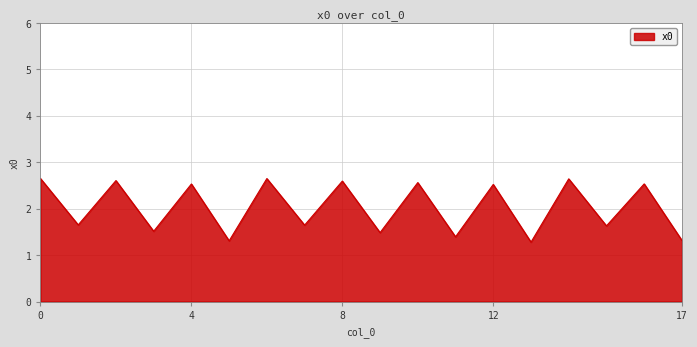

What is the difference between the maximum and minimum values?

1.4